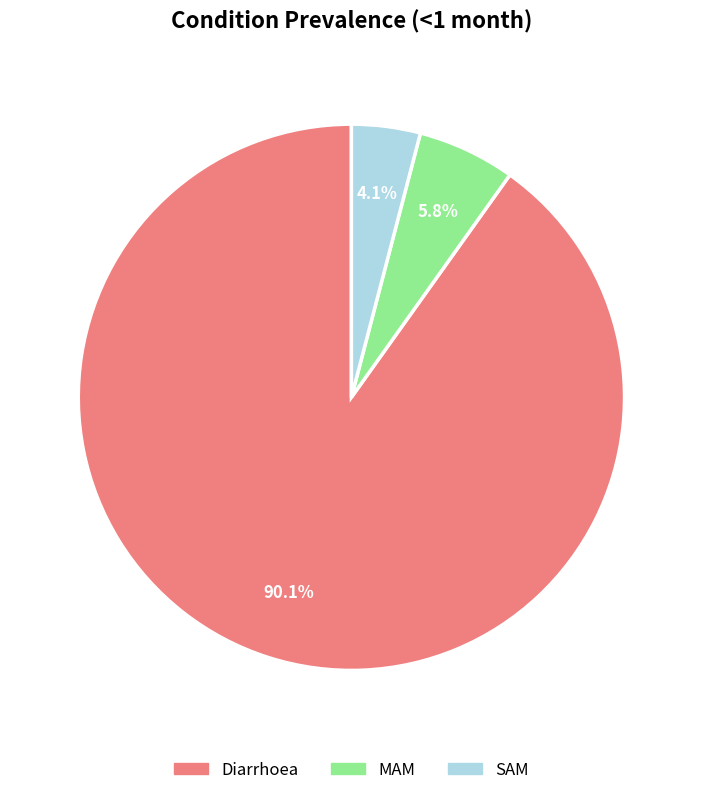

What portion of the pie excludes MAM?

94.2%